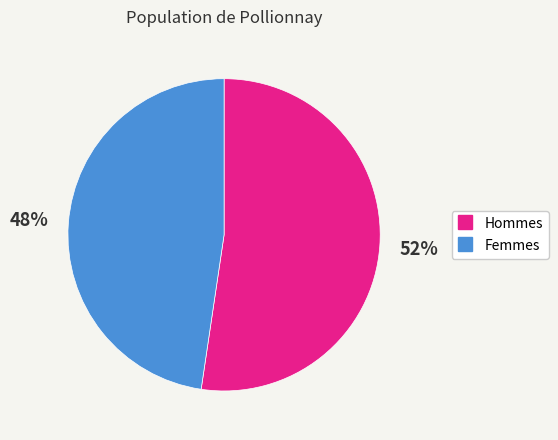

To the nearest percent, what is the average slice percentage?

50%